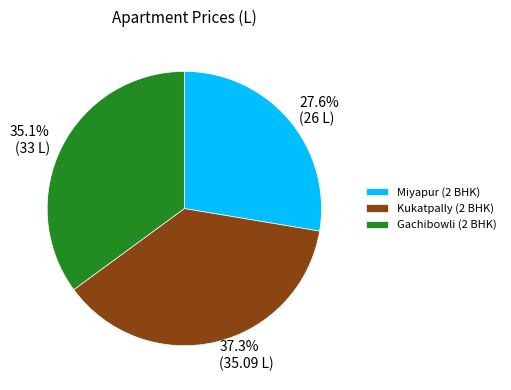

What is the largest slice in the pie chart?

Kukatpally (2 BHK)